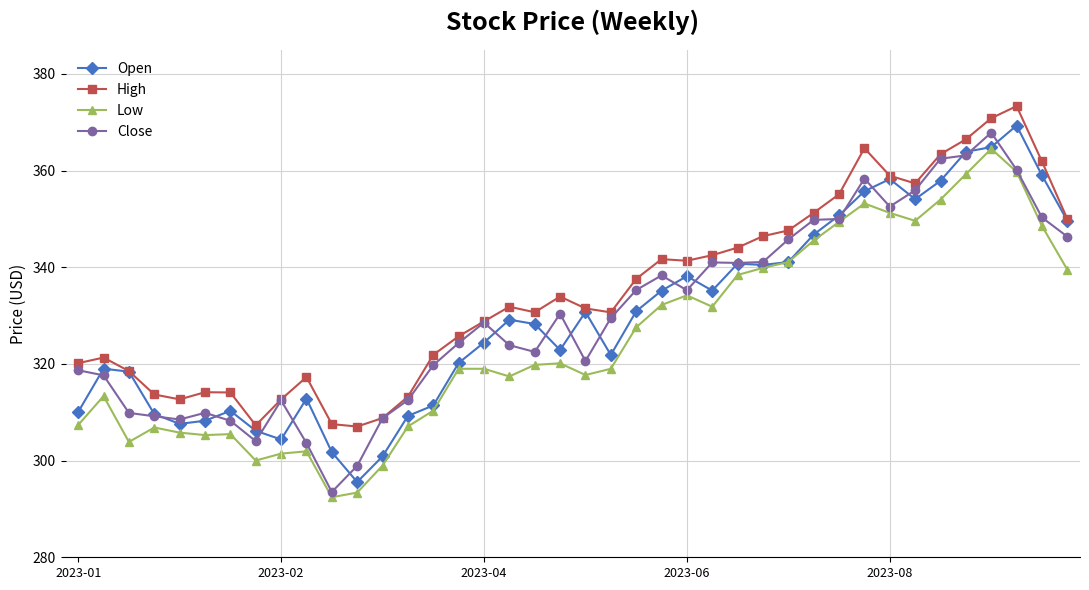

True or false: Low and High cross at least once.

False